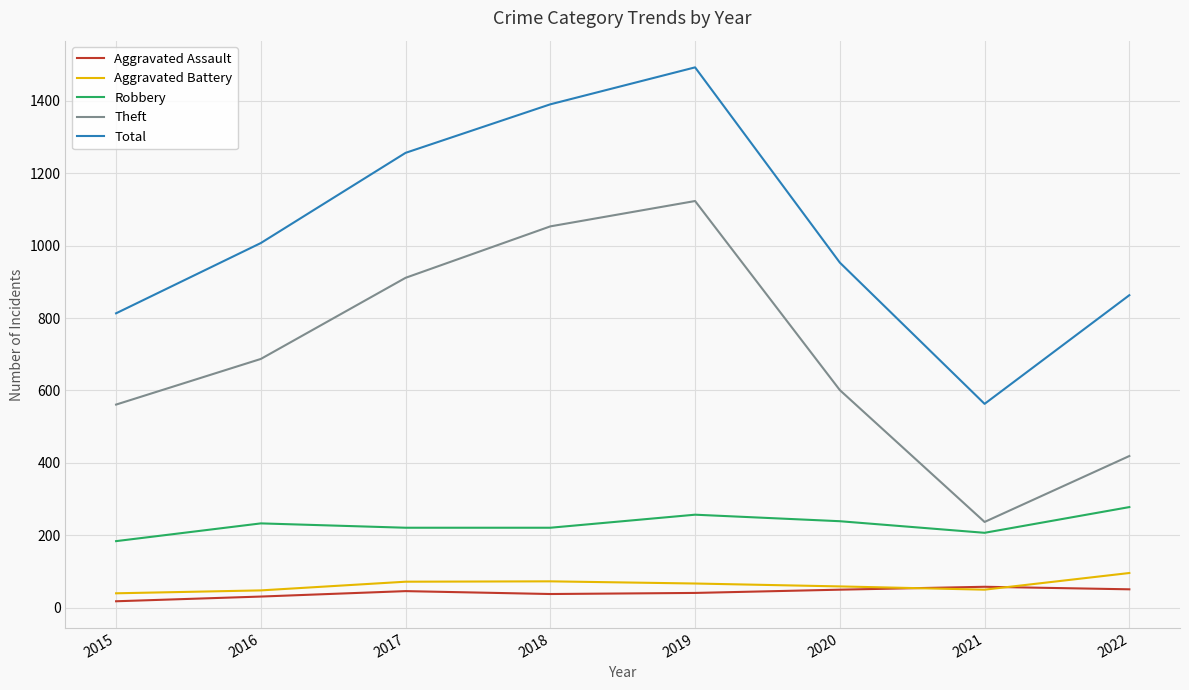

Between 2020 and 2022, which series saw the biggest shift?

Theft